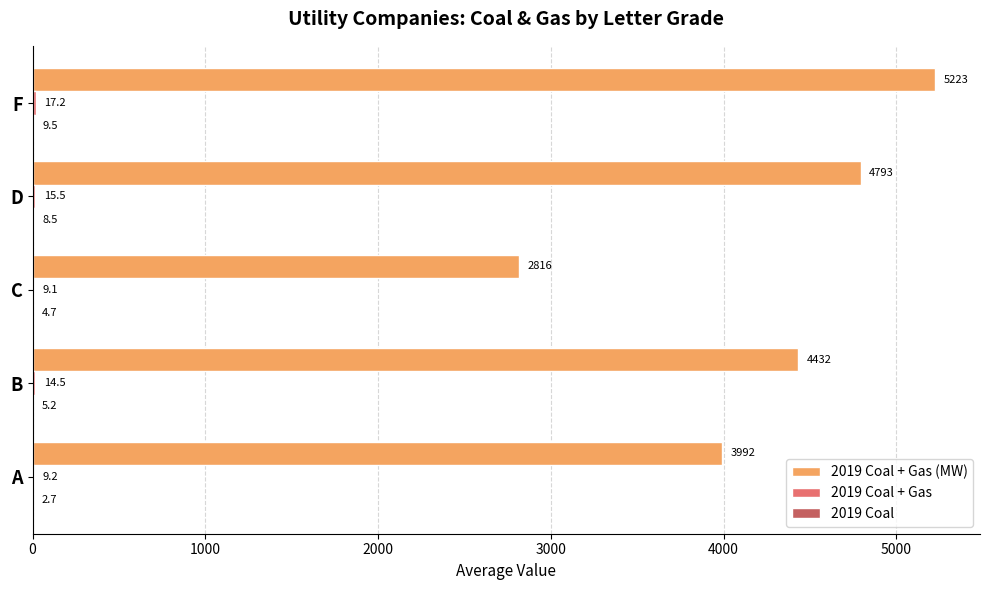

What is the total value across all series at A?

4003.4